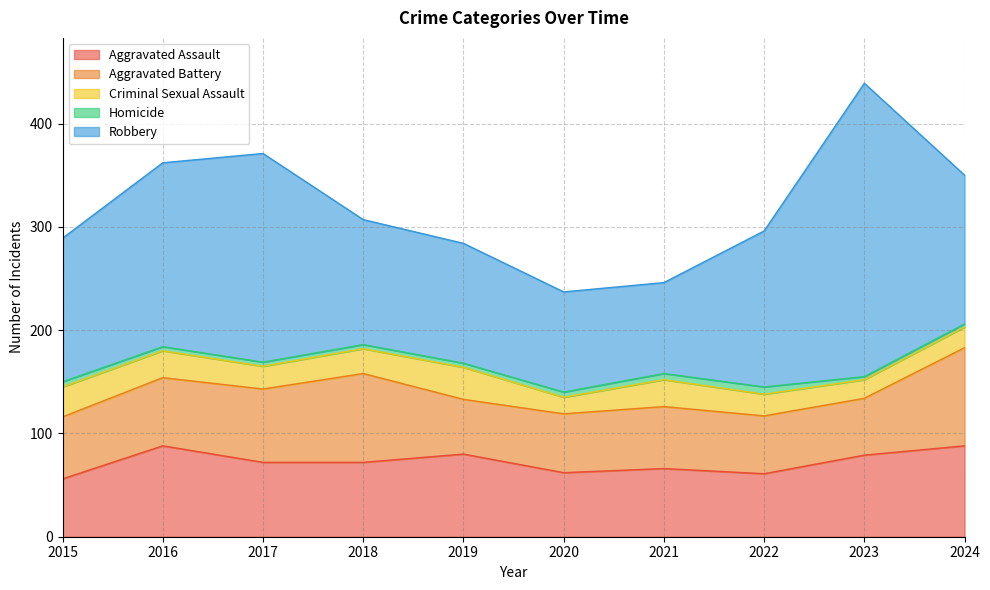

True or false: Criminal Sexual Assault and Robbery intersect in this chart.

False